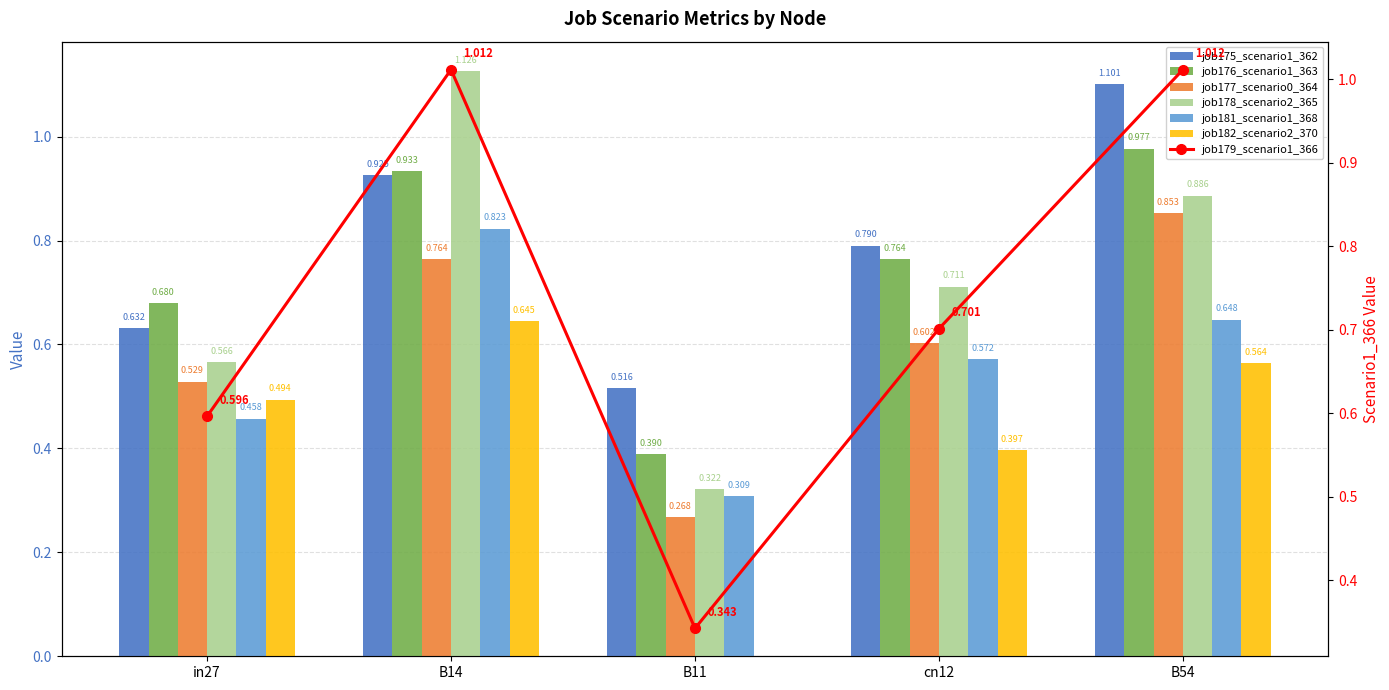

What is the label of the 1st bar from the right?

B54